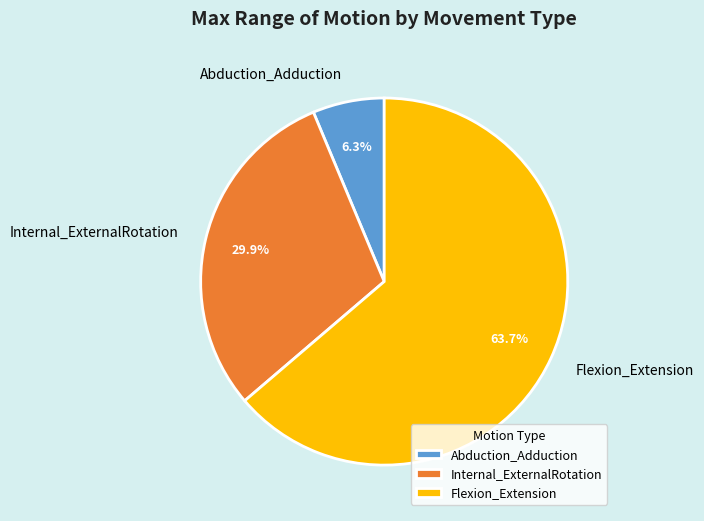

Is Abduction_Adduction the majority of the pie?

No